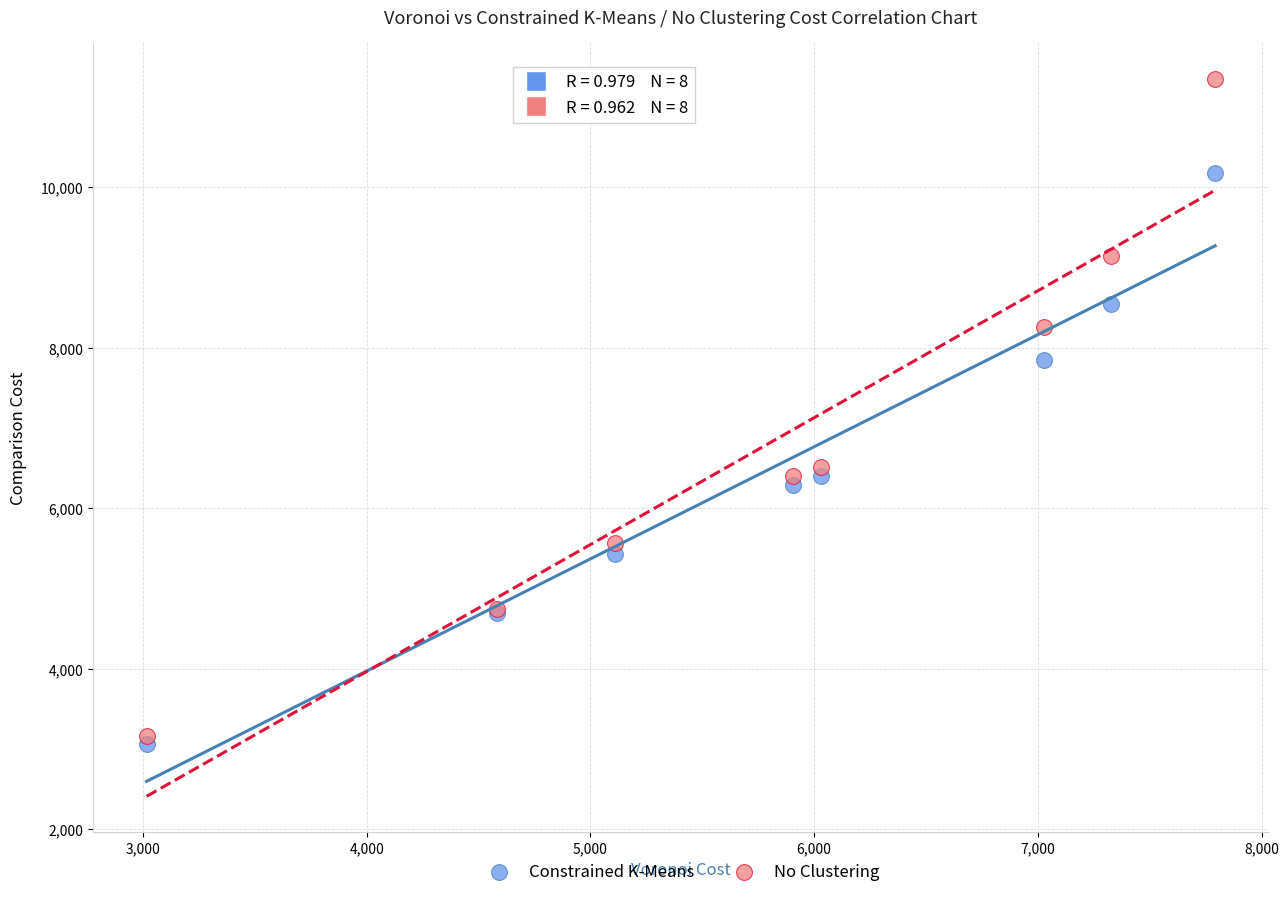

In the Constrained K-Means series, what Y value is closest to 6618?

6399.9